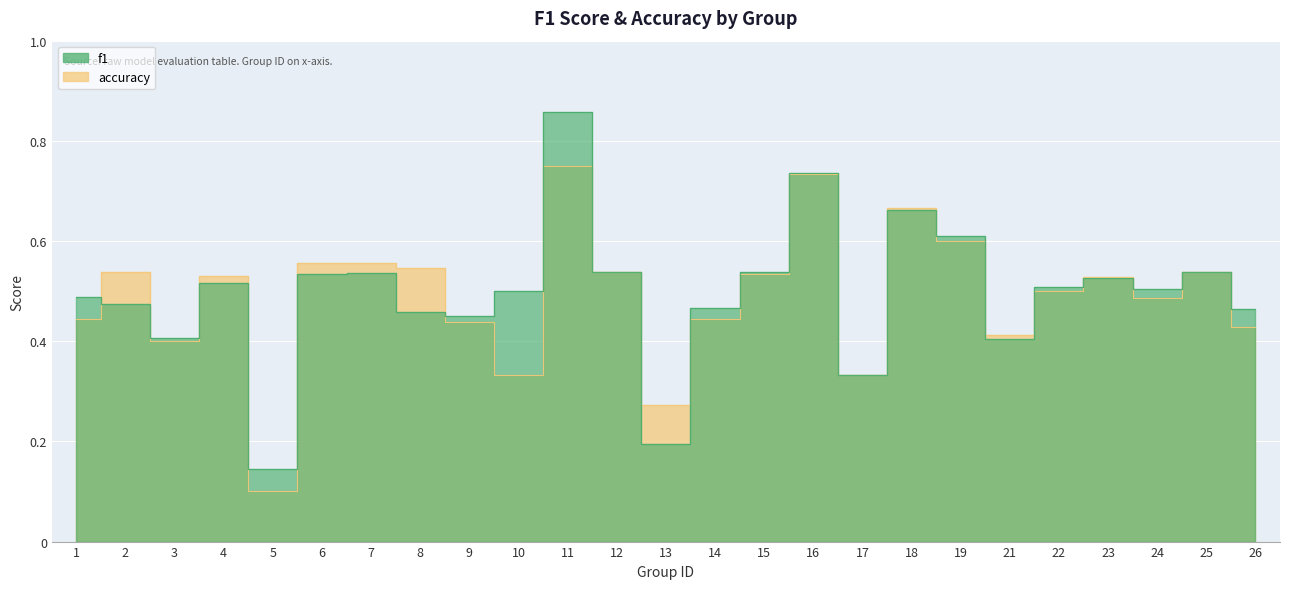

What is the sum of all accuracy values?

12.2